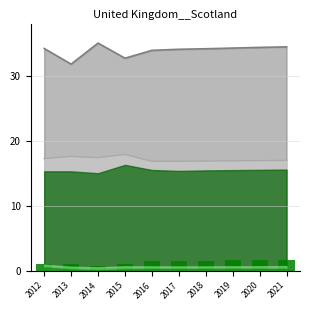

What is the difference between the second highest and minimum values?

0.8